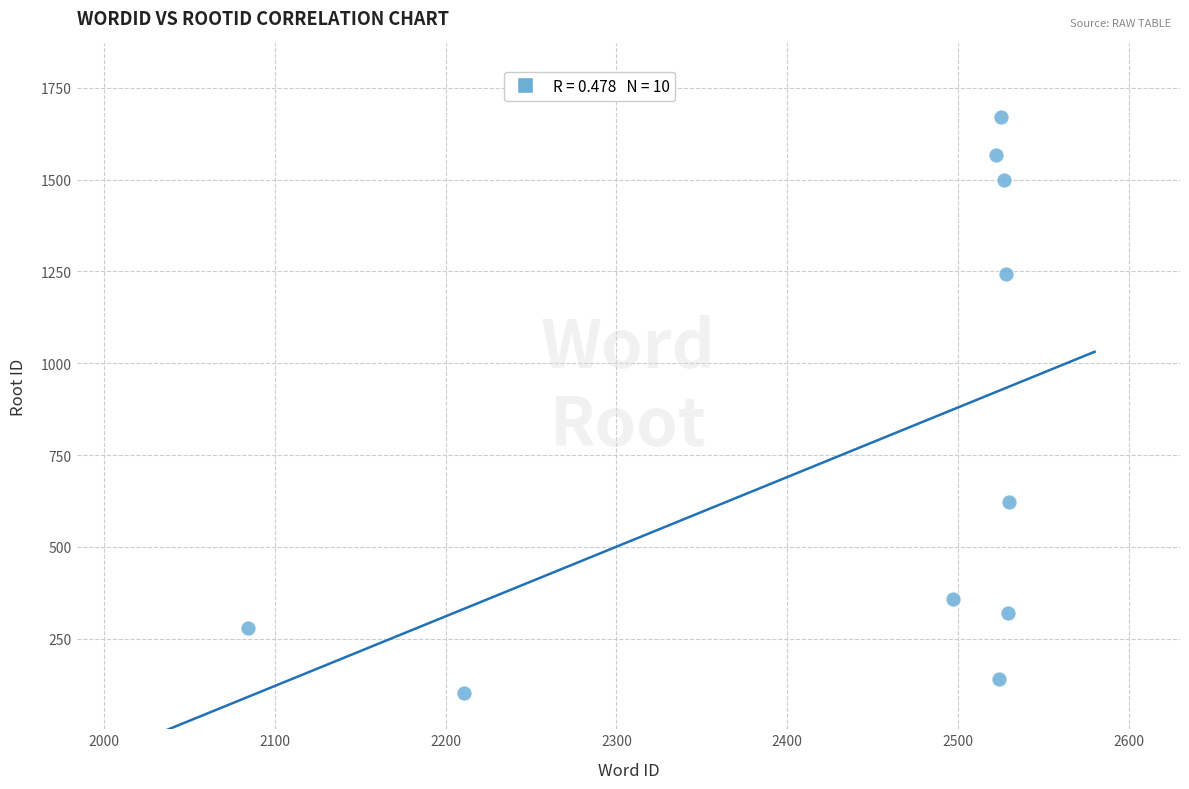

What is the average Y value?

780